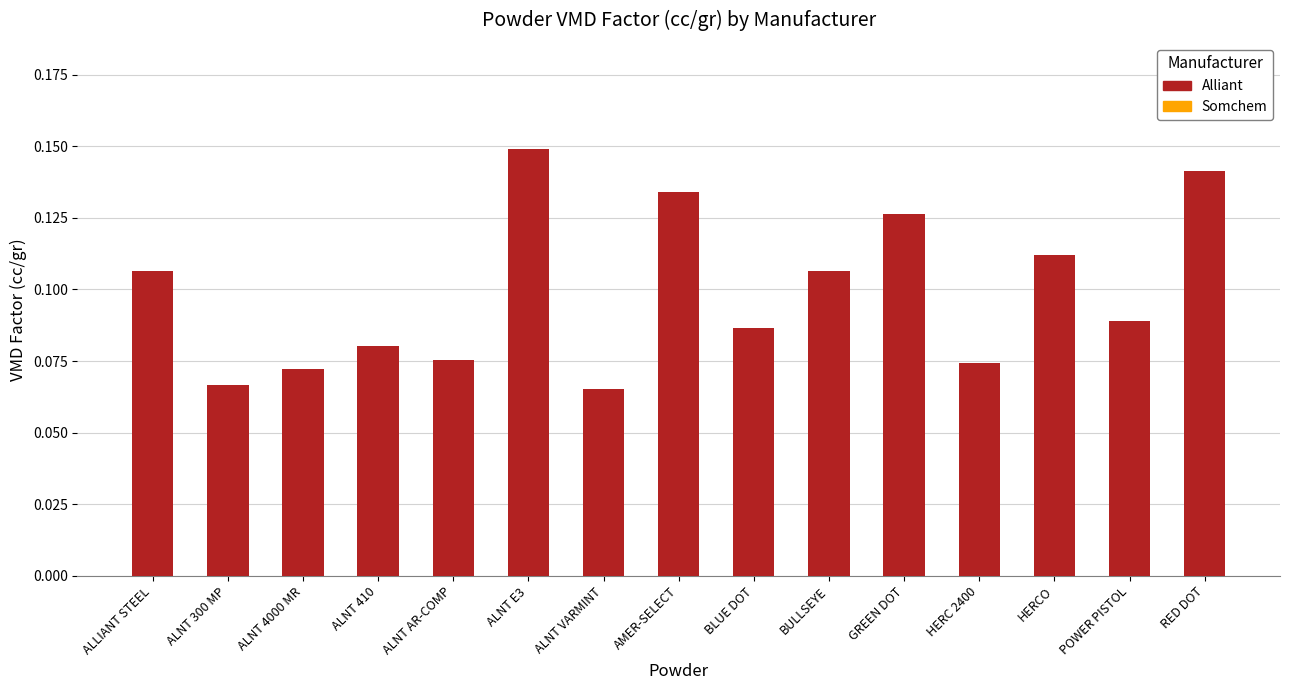

Are the bars horizontal?

No